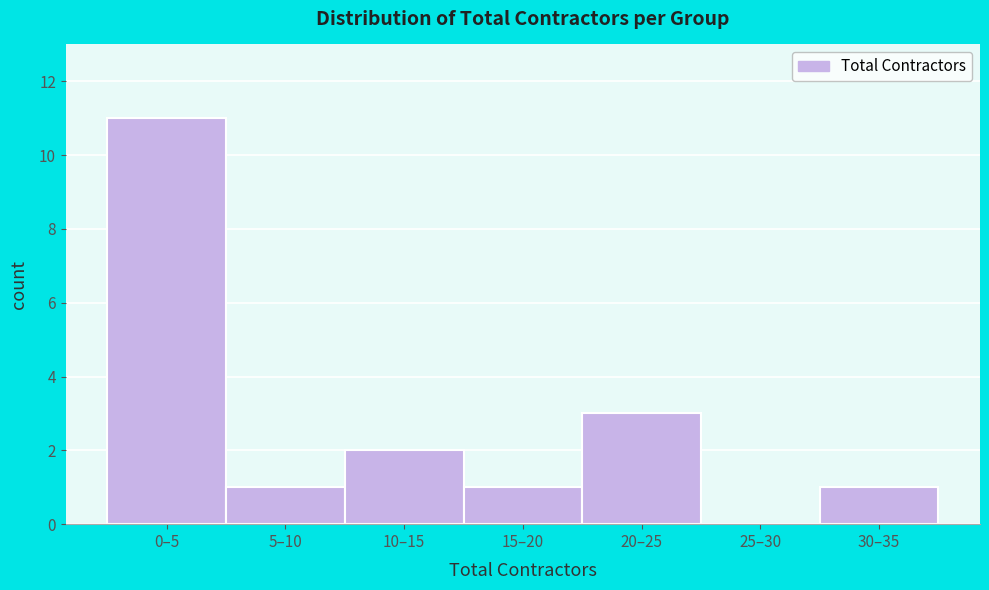

Reading left to right, list all the values displayed in this chart.

0–5=11	5–10=1	10–15=2	15–20=1	20–25=3	25–30=0	30–35=1